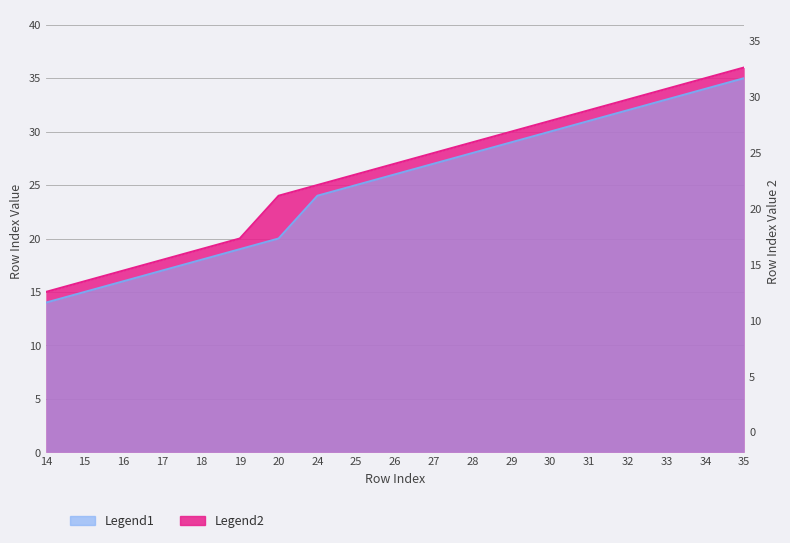

The Legend1 series shows 39 at 27. True or false?

False